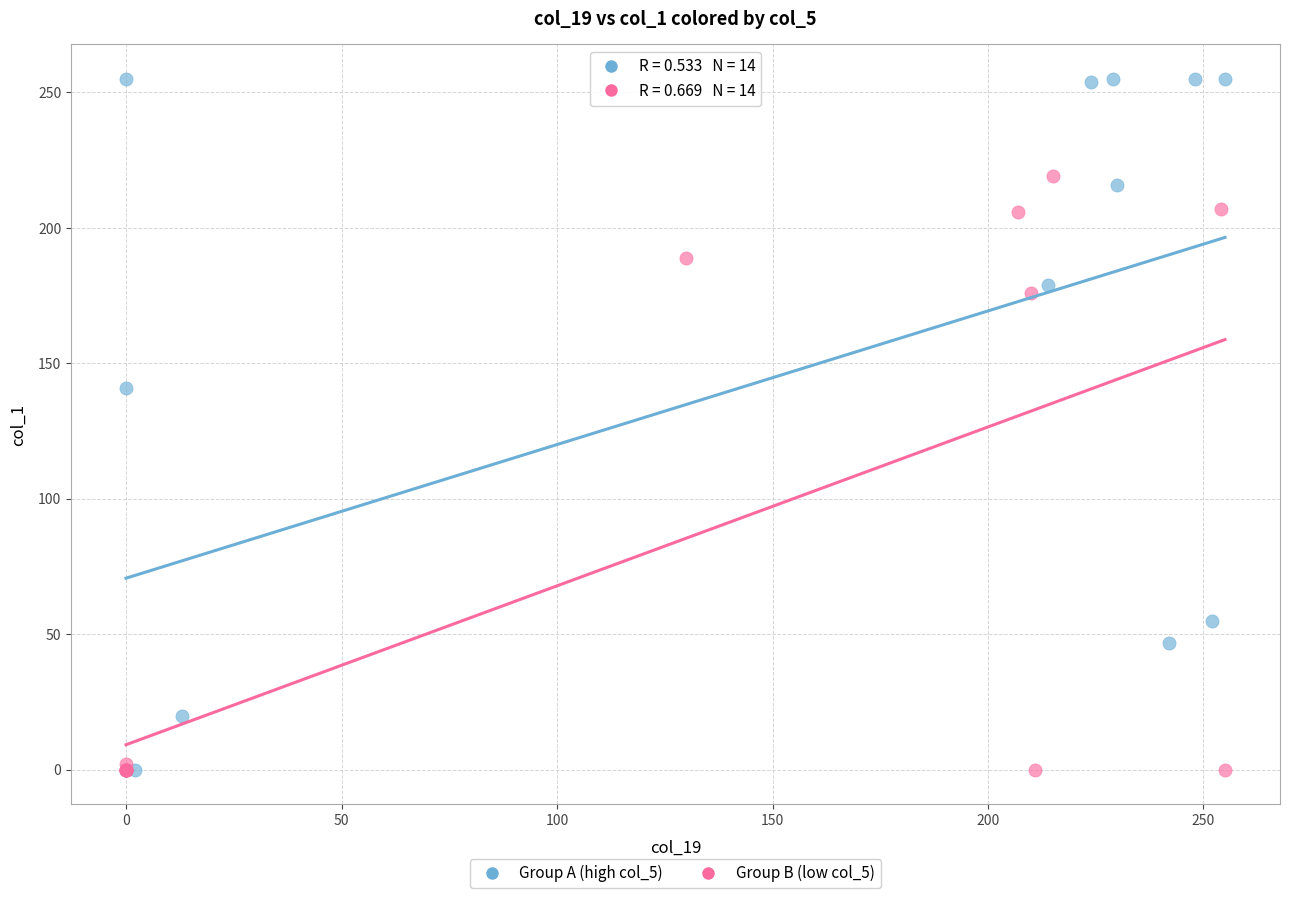

Which series has the largest Y range (max minus min)?

Group A (high col_5)